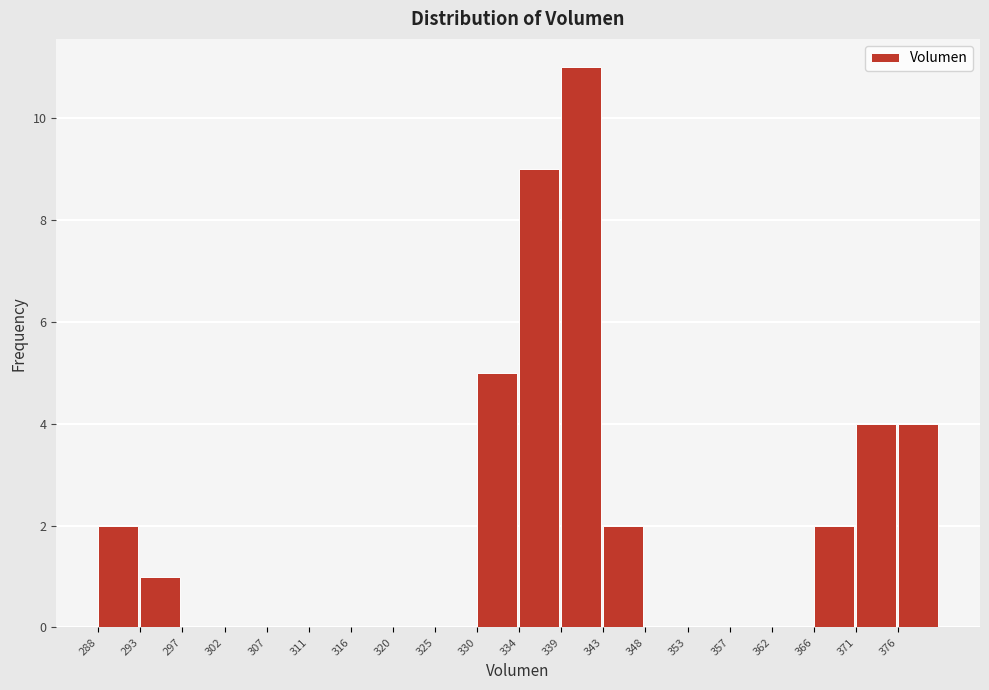

Which range on the x-axis has the tallest bar?

339.0 to 343.5